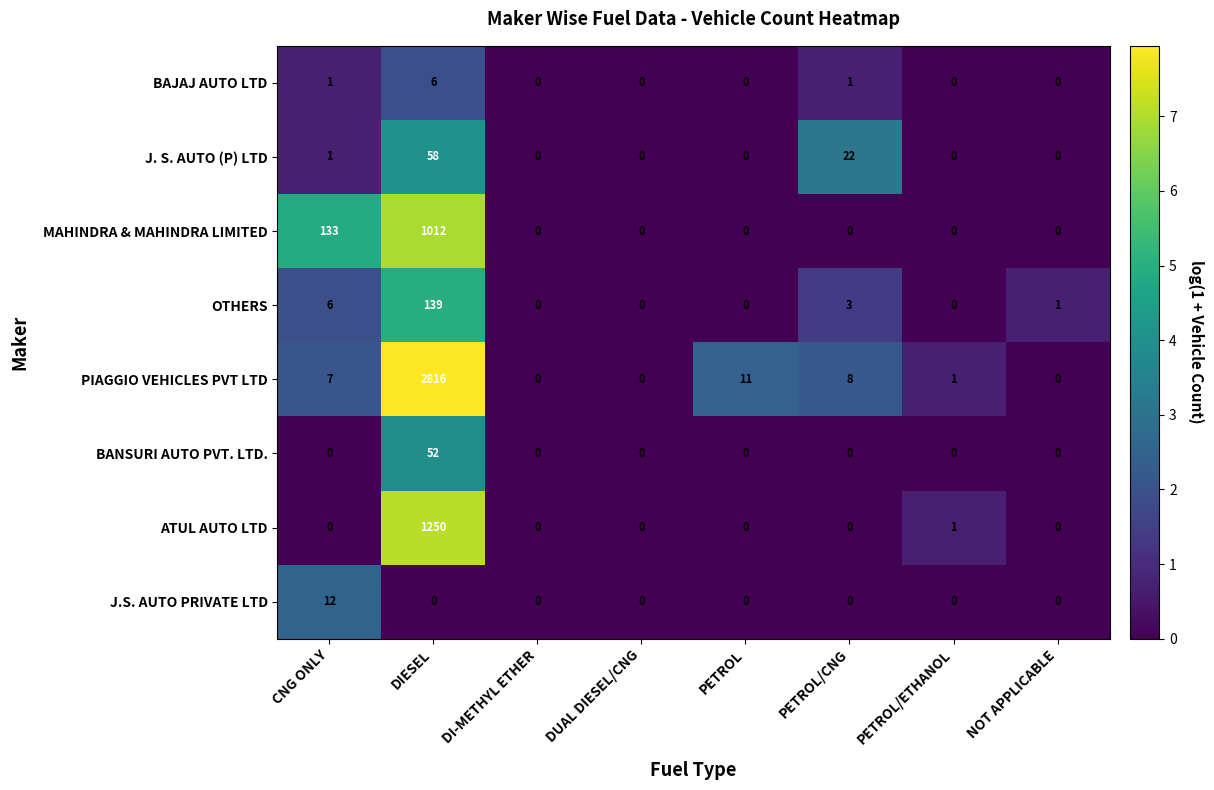

At which label is PIAGGIO VEHICLES PVT LTD closest to 1408?

PETROL